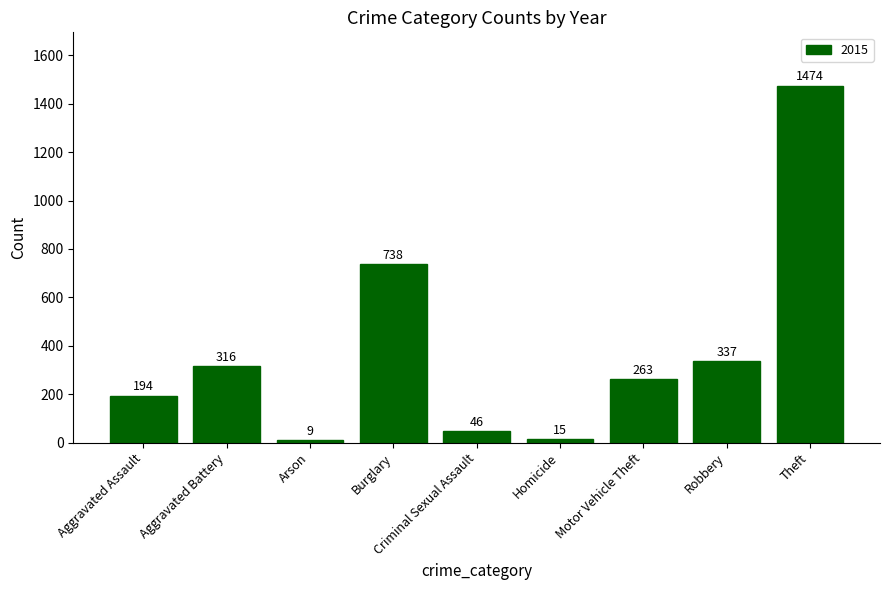

What is the label of the 5th bar from the left?

Criminal Sexual Assault